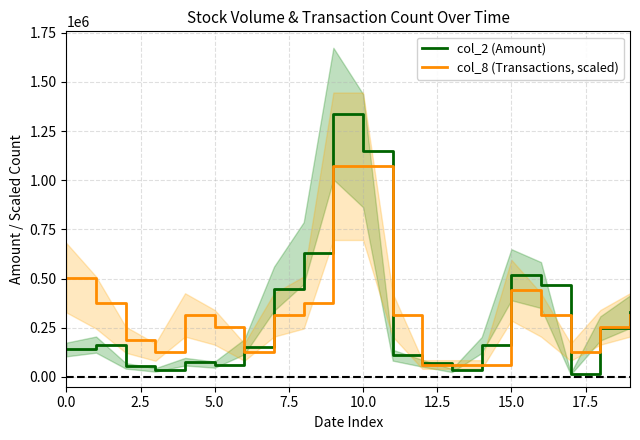

What is the difference between the col_8 (Transactions, scaled) values at 17 and 10?

945296.5